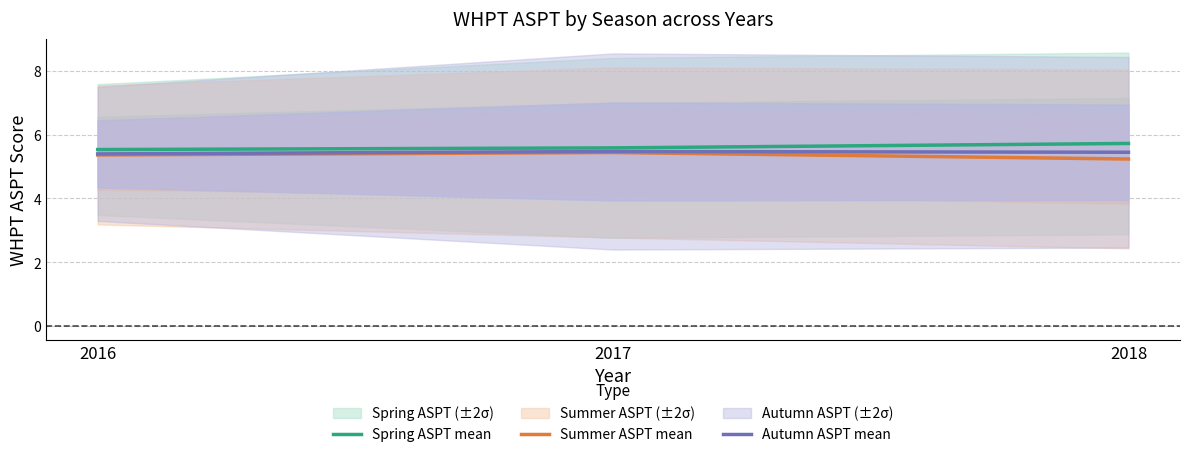

At 2016, list the series in order from smallest to largest.

Summer ASPT mean, Autumn ASPT mean, Spring ASPT mean